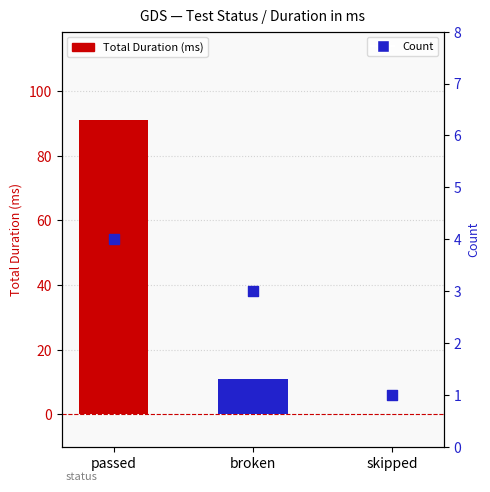

Is the value of Count at broken greater than the value of Total Duration (ms) at passed?

No